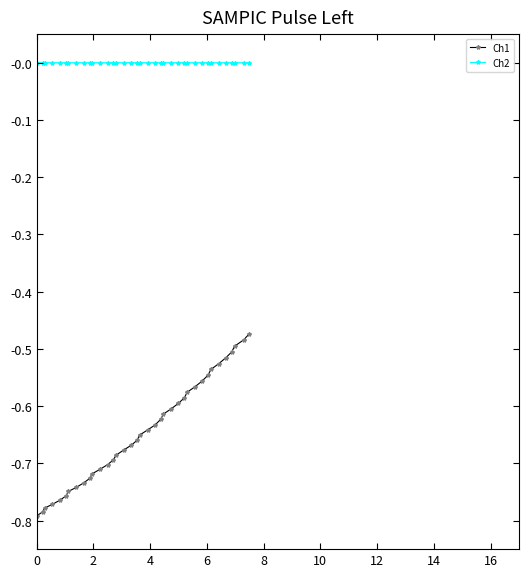

Which series has the widest spread of values?

Ch1